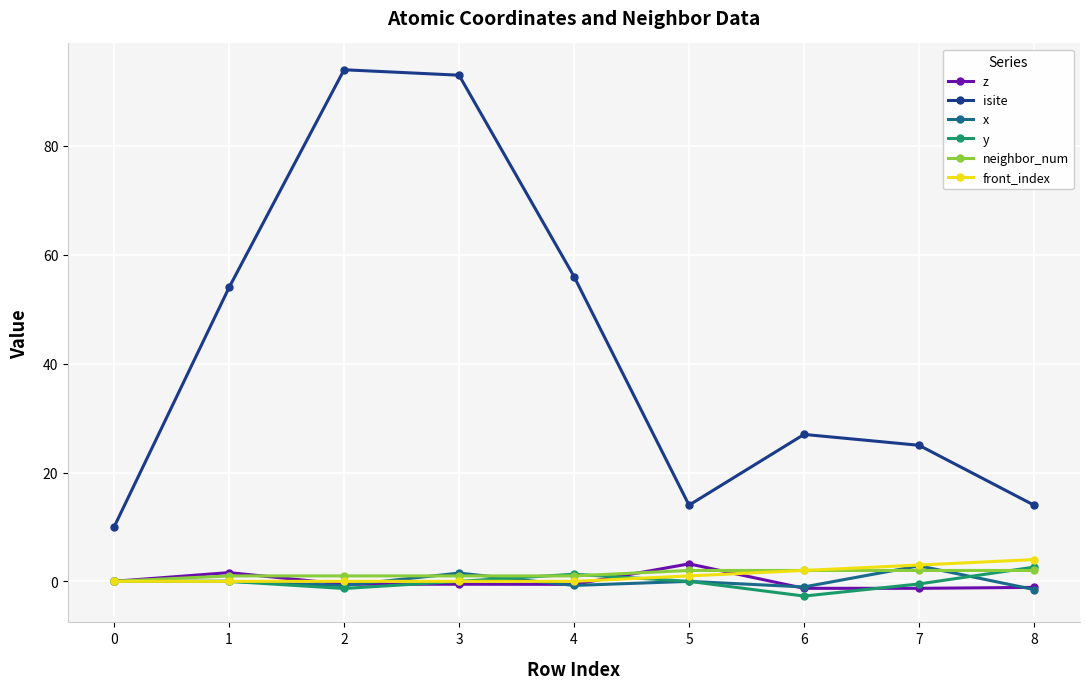

What is the maximum value shown in the chart?

94.0